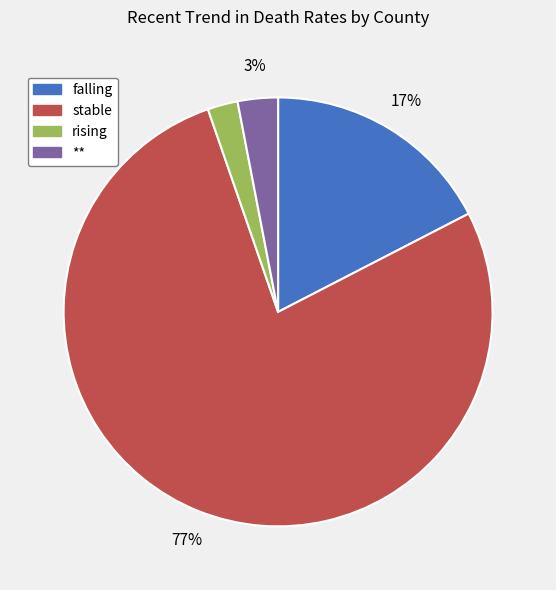

To the nearest percent, what percentage of the pie is rising?

2%